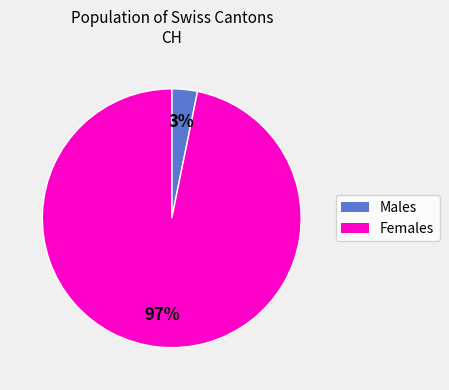

To the nearest percent, what is the average slice percentage?

50%